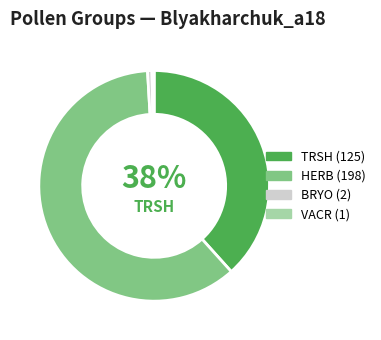

Is there a majority slice in this chart?

Yes